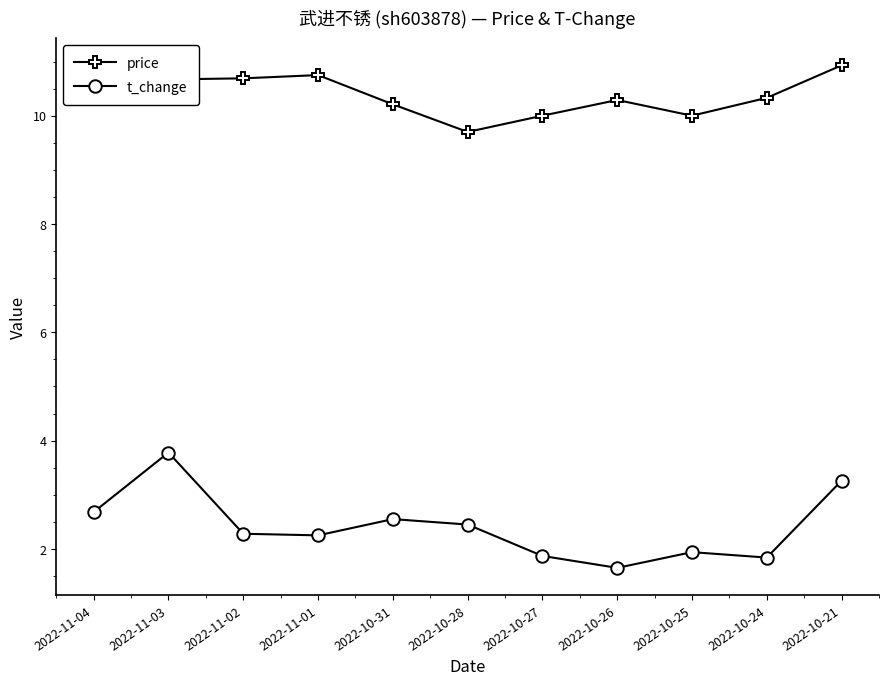

How many distinct data groups are displayed?

2